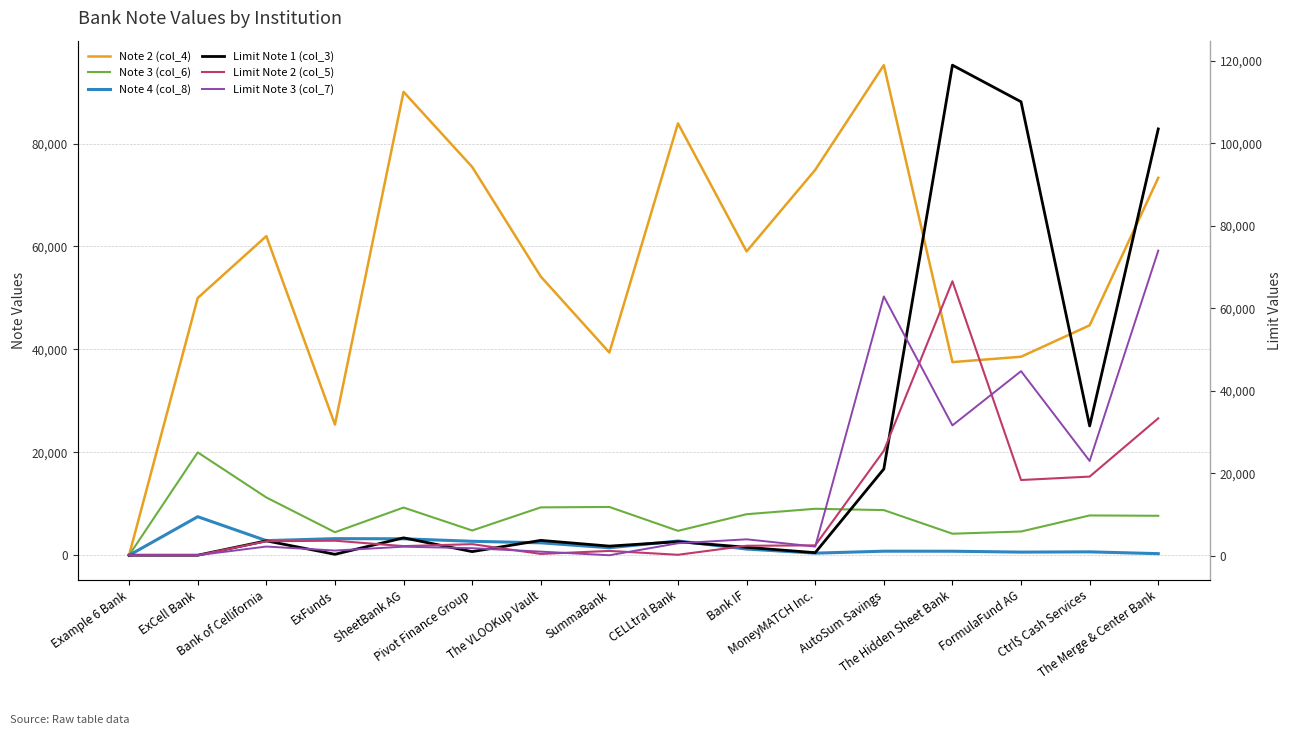

Reading left to right, extract all data points from this chart.

Note 2 (col_4): Example 6 Bank=50	ExCell Bank=50000	Bank of Cellifornia=62013	ExFunds=25398	SheetBank AG=90046	Pivot Finance Group=75462	The VLOOKup Vault=54159	SummaBank=39398	CELLtral Bank=83922	Bank IF=59042	MoneyMATCH Inc.=74884	AutoSum Savings=95229	The Hidden Sheet Bank=37539	FormulaFund AG=38578	Ctrl$ Cash Services=44685	The Merge & Center Bank=73334
Note 3 (col_6): Example 6 Bank=20	ExCell Bank=20000	Bank of Cellifornia=11241	ExFunds=4484	SheetBank AG=9278	Pivot Finance Group=4822	The VLOOKup Vault=9313	SummaBank=9394	CELLtral Bank=4752	Bank IF=7985	MoneyMATCH Inc.=9040	AutoSum Savings=8783	The Hidden Sheet Bank=4196	FormulaFund AG=4623	Ctrl$ Cash Services=7744	The Merge & Center Bank=7680
Note 4 (col_8): Example 6 Bank=10	ExCell Bank=7500	Bank of Cellifornia=2850	ExFunds=3238	SheetBank AG=3209	Pivot Finance Group=2724	The VLOOKup Vault=2427	SummaBank=1469	CELLtral Bank=2784	Bank IF=1213	MoneyMATCH Inc.=420	AutoSum Savings=799	The Hidden Sheet Bank=793	FormulaFund AG=620	Ctrl$ Cash Services=671	The Merge & Center Bank=319
Limit Note 1 (col_3): Example 6 Bank=100	ExCell Bank=100	Bank of Cellifornia=3584	ExFunds=321	SheetBank AG=4313	Pivot Finance Group=972	The VLOOKup Vault=3698	SummaBank=2304	CELLtral Bank=3379	Bank IF=2020	MoneyMATCH Inc.=715	AutoSum Savings=21019	The Hidden Sheet Bank=118992	FormulaFund AG=110112	Ctrl$ Cash Services=31459	The Merge & Center Bank=103522
Limit Note 2 (col_5): Example 6 Bank=100	ExCell Bank=100	Bank of Cellifornia=3486	ExFunds=3619	SheetBank AG=2305	Pivot Finance Group=2785	The VLOOKup Vault=415	SummaBank=1141	CELLtral Bank=205	Bank IF=2393	MoneyMATCH Inc.=2489	AutoSum Savings=25445	The Hidden Sheet Bank=66573	FormulaFund AG=18343	Ctrl$ Cash Services=19174	The Merge & Center Bank=33315
Limit Note 3 (col_7): Example 6 Bank=100	ExCell Bank=100	Bank of Cellifornia=2203	ExFunds=1231	SheetBank AG=2168	Pivot Finance Group=1801	The VLOOKup Vault=972	SummaBank=90	CELLtral Bank=3000	Bank IF=3959	MoneyMATCH Inc.=2195	AutoSum Savings=62884	The Hidden Sheet Bank=31595	FormulaFund AG=44759	Ctrl$ Cash Services=22968	The Merge & Center Bank=73995